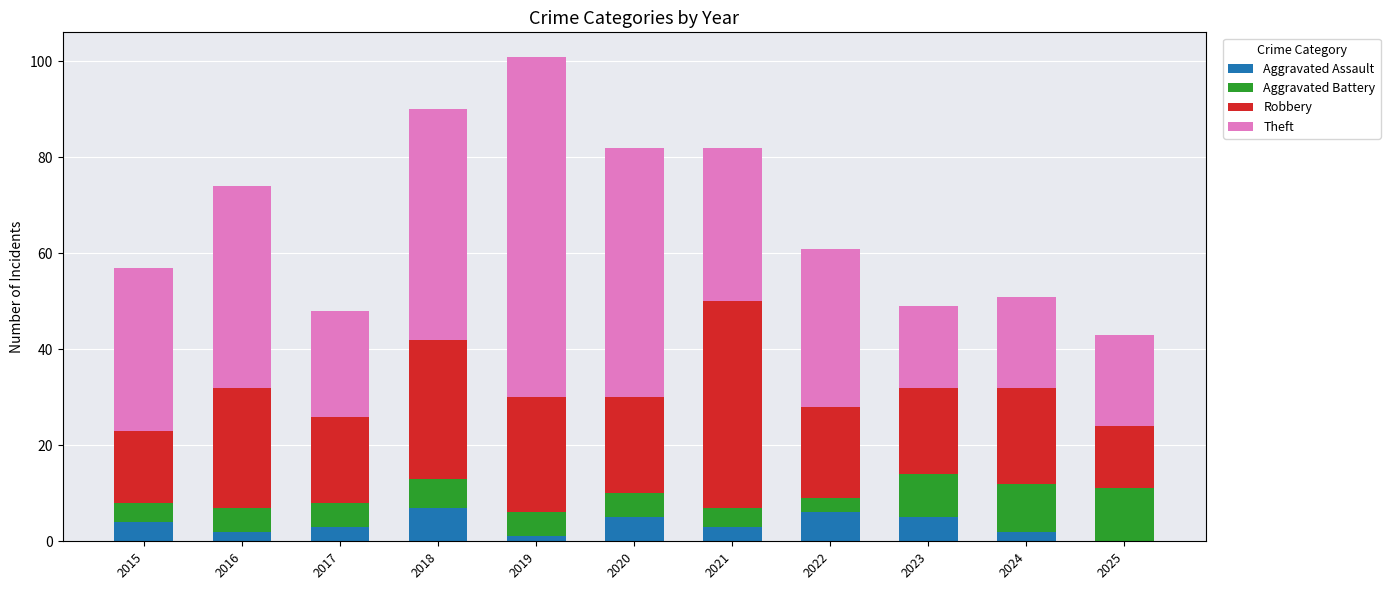

What value does the Aggravated Assault series have at 2018?

7